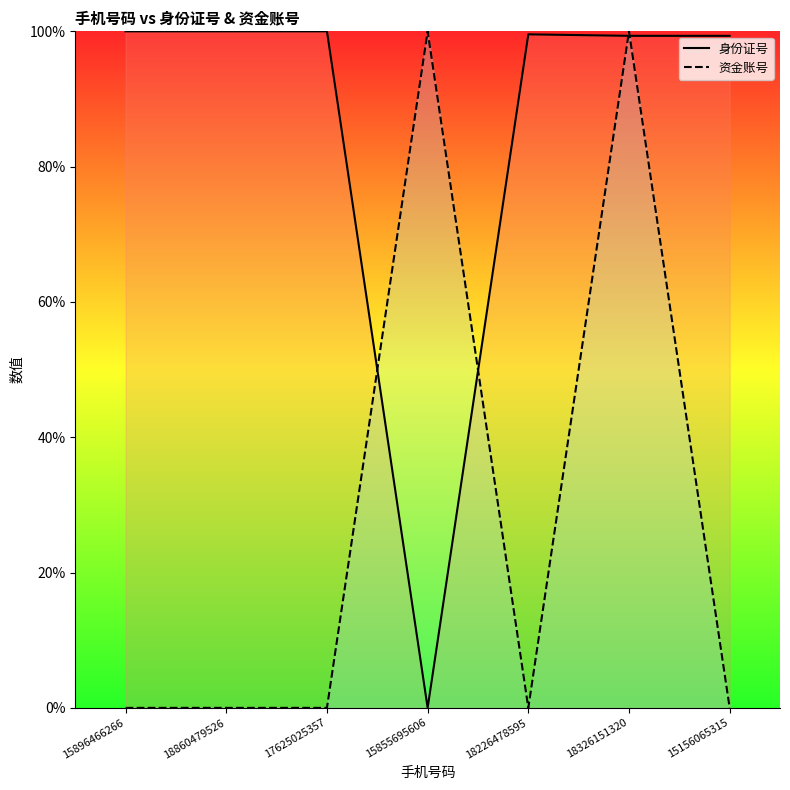

How many intersections are there between 资金账号 and 身份证号?

4